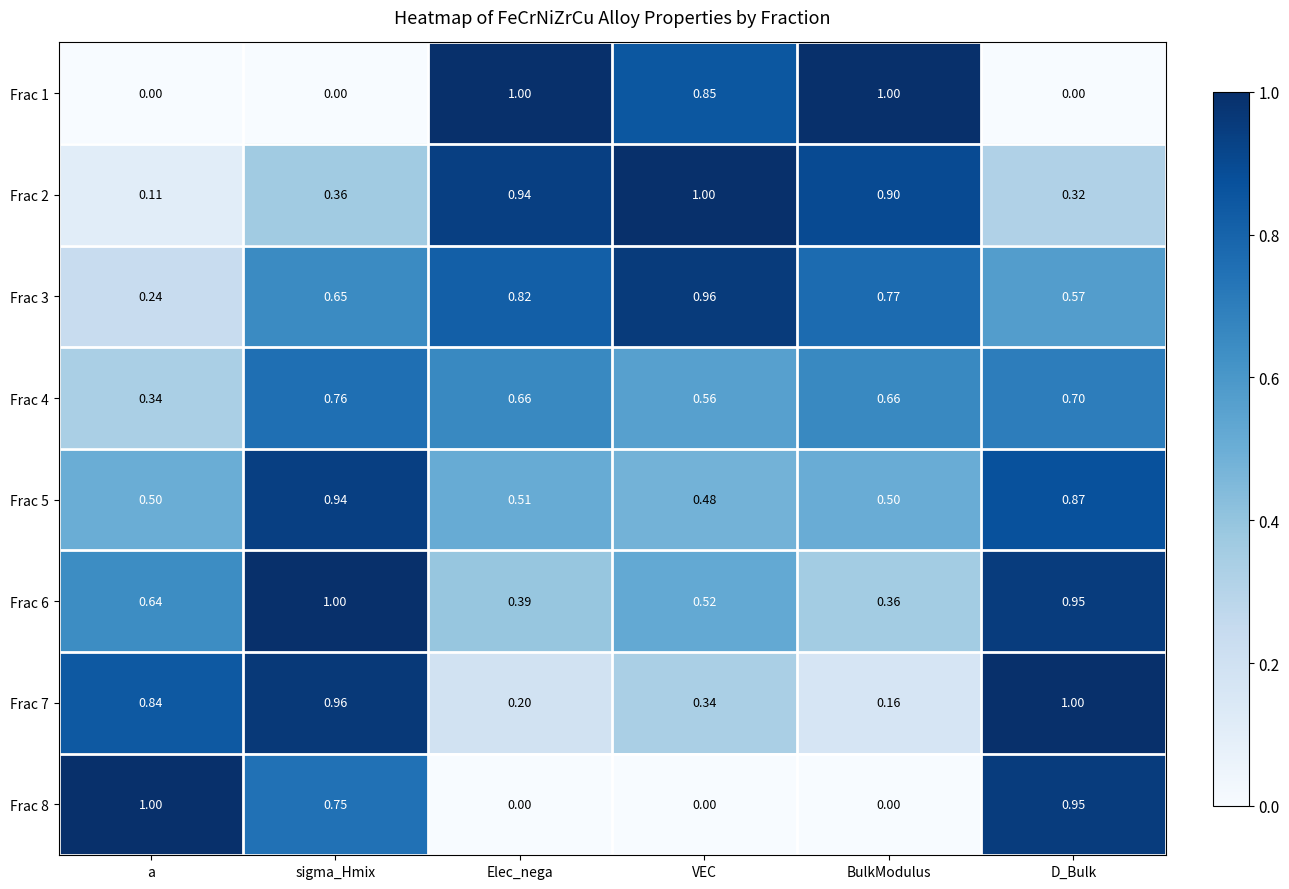

At which category is the sum across all series the highest?

sigma_Hmix